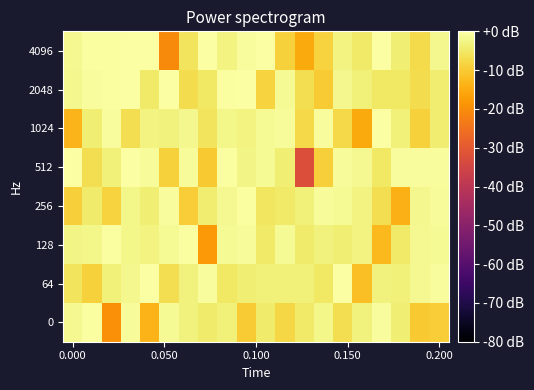

Reading left to right, transcribe all the data shown in this chart.

0: -1.7	-0.6	-19.5	-1.0	-13.4	-1.5	-3.4	-4.6	-3.7	-10.0	-4.4	-8.0	-4.7	-2.4	-6.9	-3.4	-0.7	-3.8	-10.3	-9.5
64: -5.7	-8.8	-3.5	-2.1	-0.3	-6.6	-3.3	-0.9	-5.2	-3.8	-3.6	-3.7	-3.4	-5.3	-0.1	-11.7	-3.3	-3.5	-1.7	-0.7
128: -2.7	-2.3	-0.6	-2.5	-2.9	-1.3	-0.6	-18.1	-1.4	-1.0	-4.9	-1.3	-4.7	-3.4	-3.9	-2.8	-12.7	-4.8	-1.8	-1.6
256: -9.3	-4.6	-8.7	-2.5	-3.9	-0.9	-9.5	-4.2	-1.6	-0.6	-5.5	-4.9	-3.5	-1.0	-1.5	-3.1	-6.7	-14.0	-2.1	-1.0
512: -0.0	-6.8	-3.6	-0.2	-1.0	-8.9	-1.0	-10.3	-0.5	-2.7	-1.5	-3.9	-32.5	-9.2	-1.1	-1.7	-5.2	-0.9	-0.8	-0.7
1024: -13.2	-3.9	-0.7	-6.9	-2.8	-3.2	-2.1	-5.8	-2.3	-2.8	-1.5	-1.1	-7.8	-0.8	-7.6	-15.3	-0.2	-3.7	-8.8	-4.1
2048: -1.9	-0.8	-0.5	-0.1	-4.8	-0.0	-7.1	-5.1	-0.5	-0.0	-8.7	-1.4	-6.8	-9.7	-2.1	-3.6	-5.2	-5.2	-6.9	-4.1
4096: -1.9	-0.3	-0.6	-0.0	0.0	-20.6	-5.9	-0.0	-2.8	-0.9	-0.0	-8.8	-15.0	-8.6	-3.1	-4.9	-0.0	-3.9	-7.5	-2.1